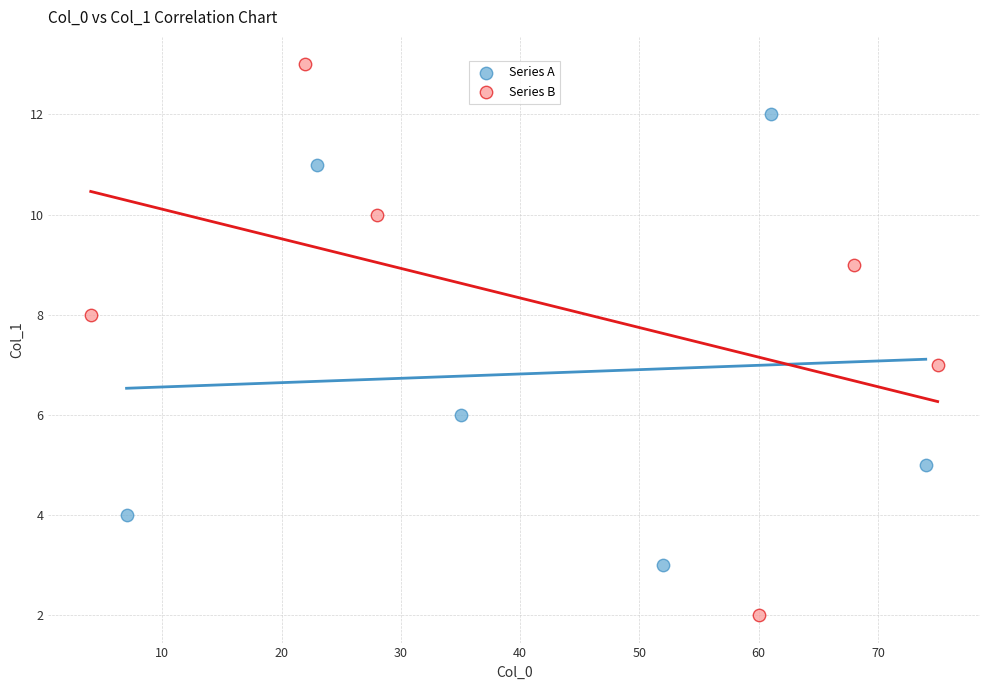

Which series reaches the maximum Y coordinate?

Series B